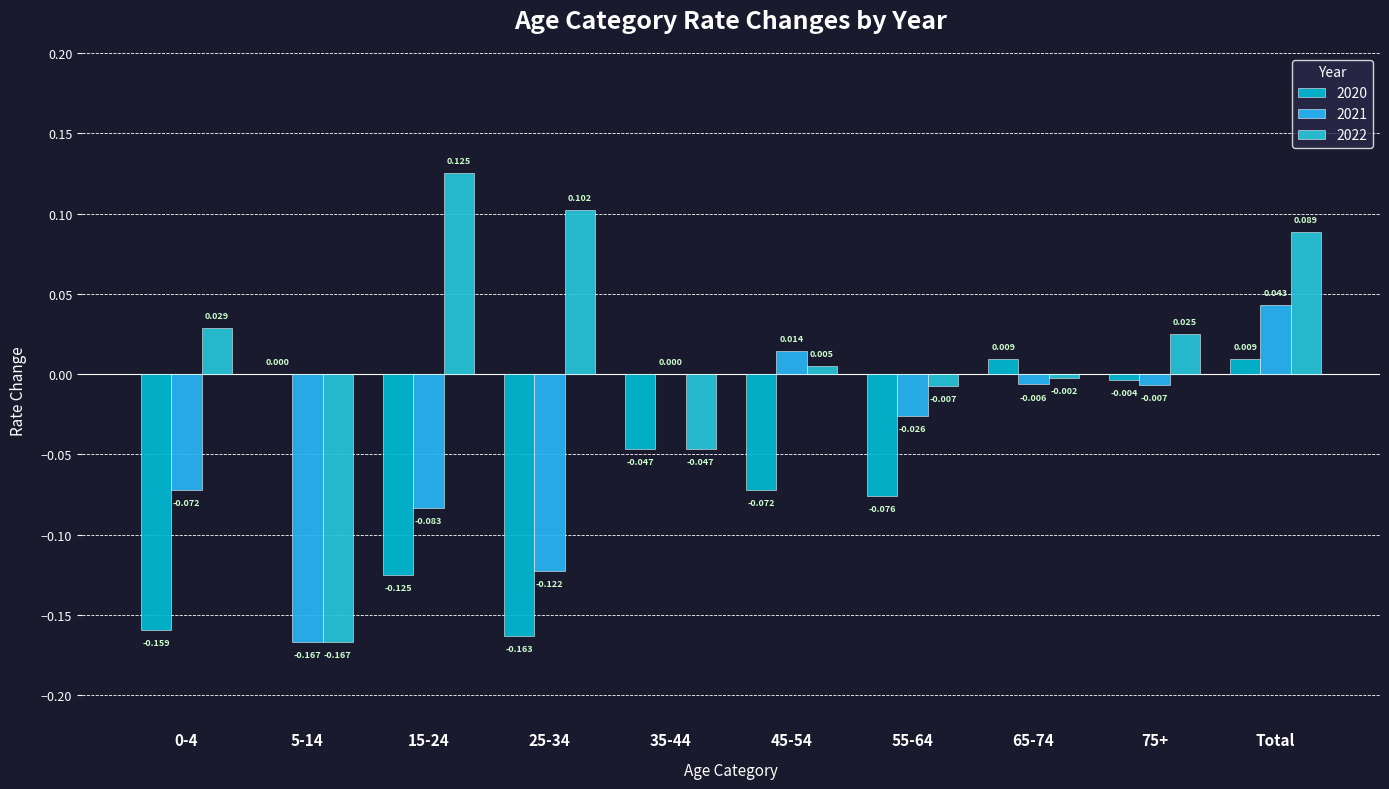

Are the bars grouped side by side (vs. stacked)?

Yes